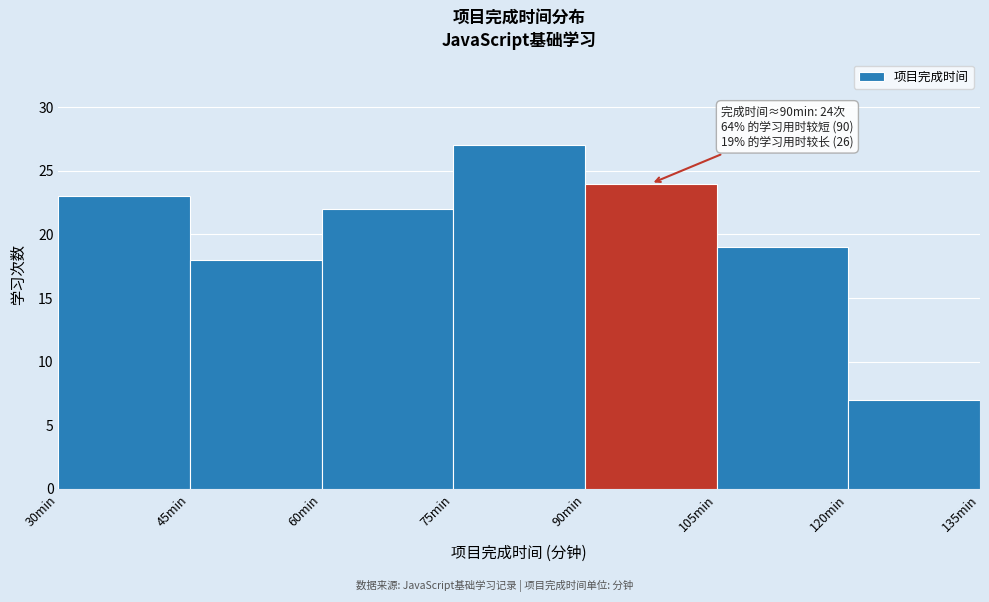

Which range on the x-axis has the tallest bar?

75 to 90